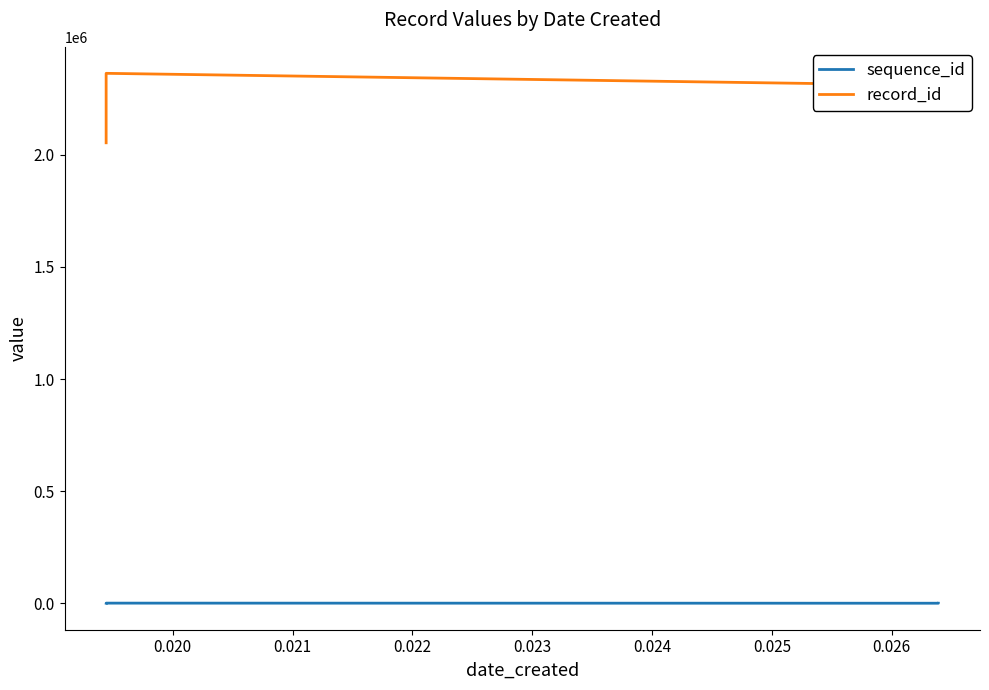

The value of record_id at 0.022 is 1584530. True or false?

False